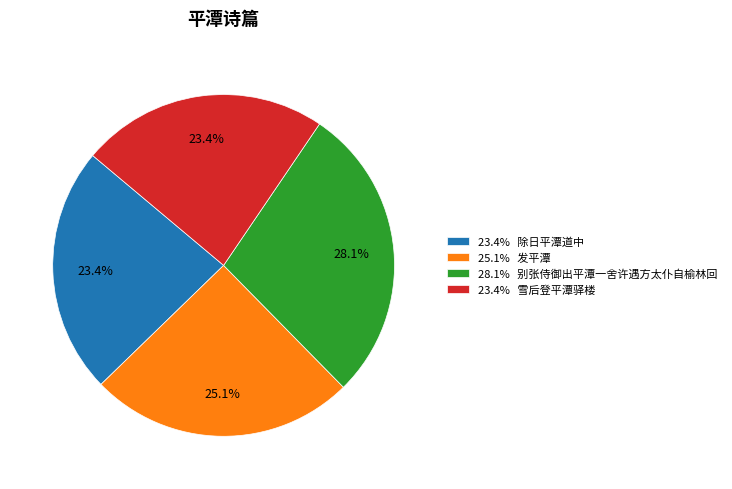

How many segments does this pie chart have?

4